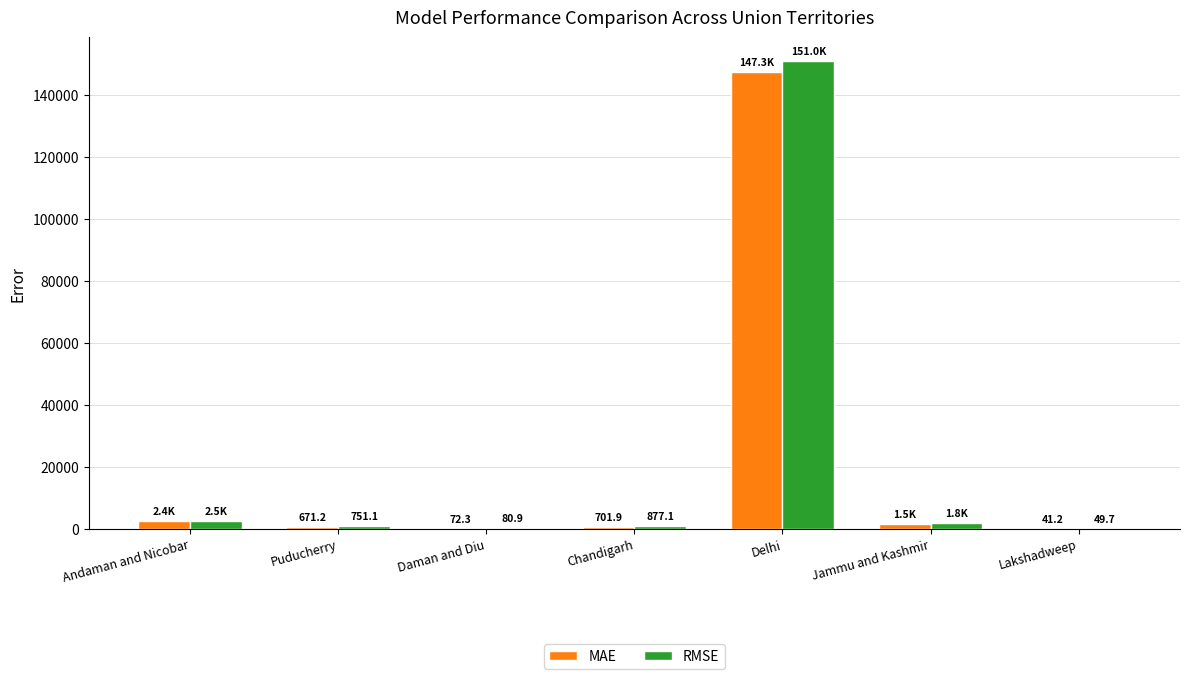

At which category does the chart reach its peak across all series?

Delhi